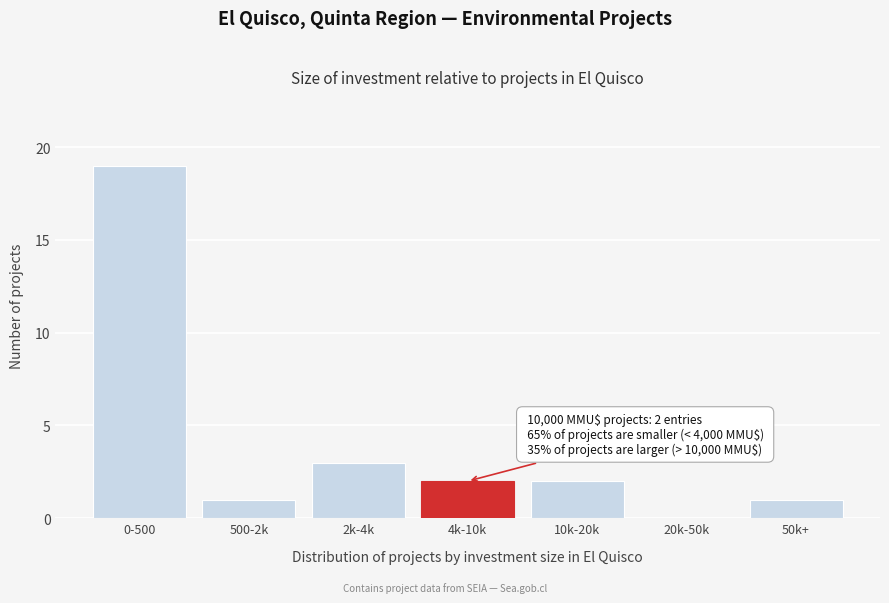

Reading left to right, list all the values displayed in this chart.

0-500=19	500-2k=1	2k-4k=3	4k-10k=2	10k-20k=2	20k-50k=0	50k+=1